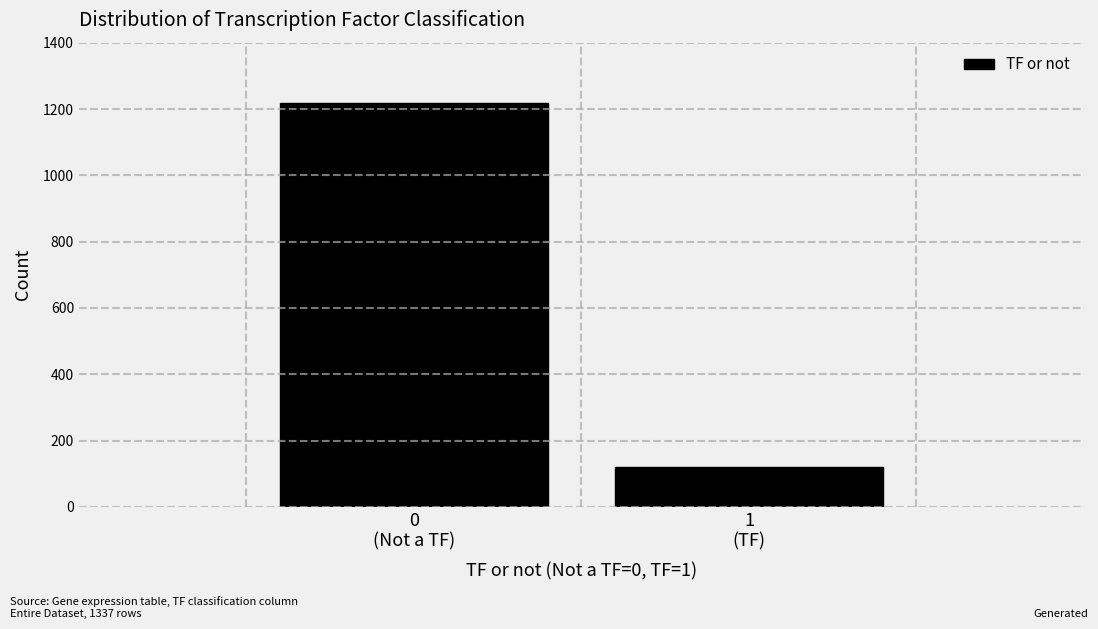

Reading left to right, what are all the values shown in this chart?

1218	119